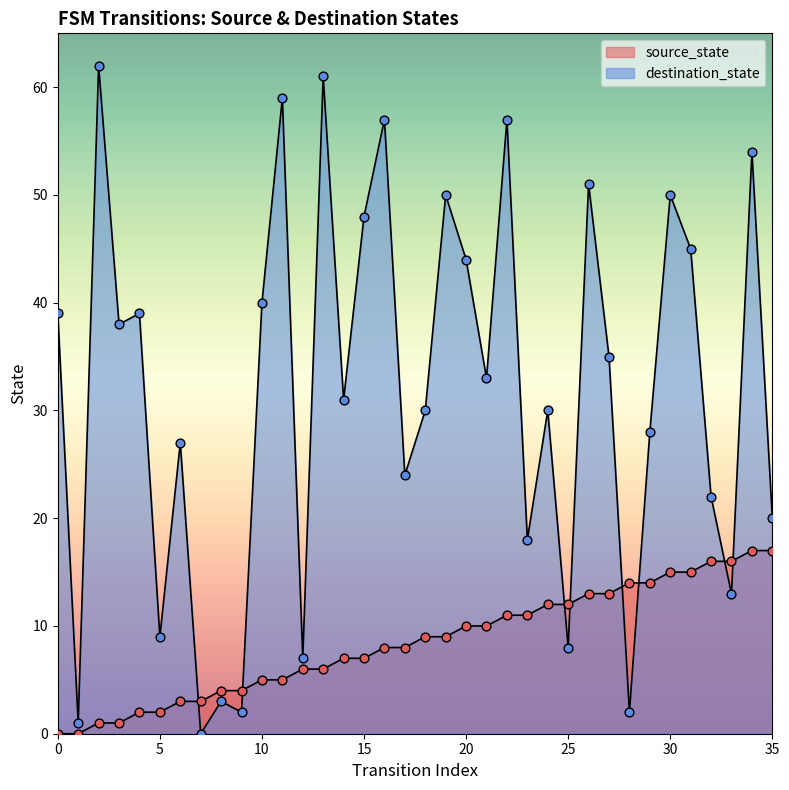

Which series has the widest spread of Y values?

destination_state